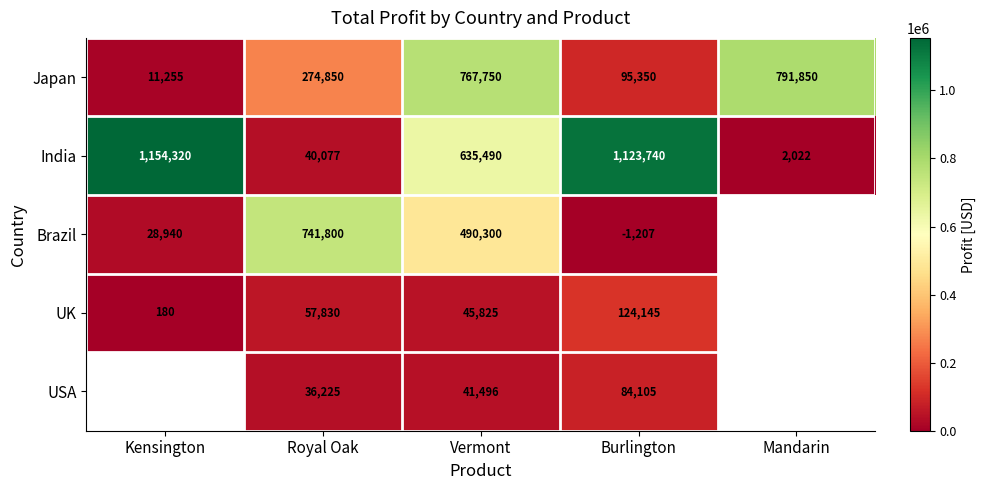

Which has a higher value, Mandarin or Kensington?

Mandarin